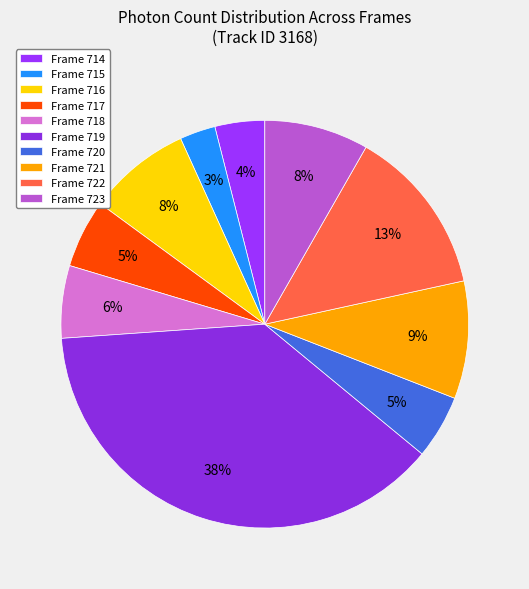

To the nearest percent, what portion does Frame 716 represent?

8%